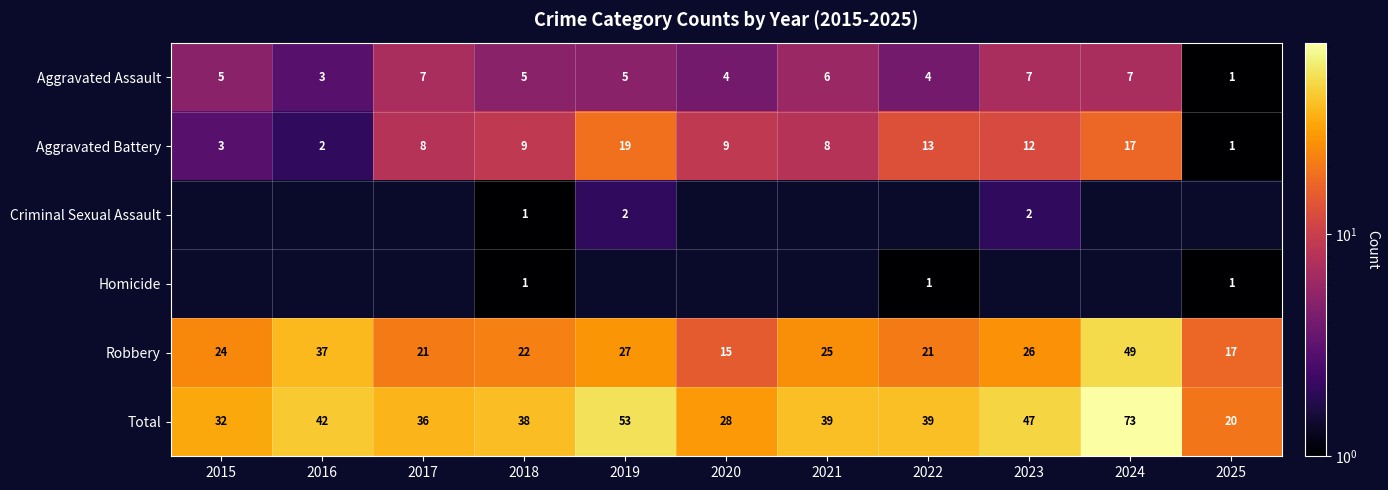

What is the maximum value shown in the chart?

73